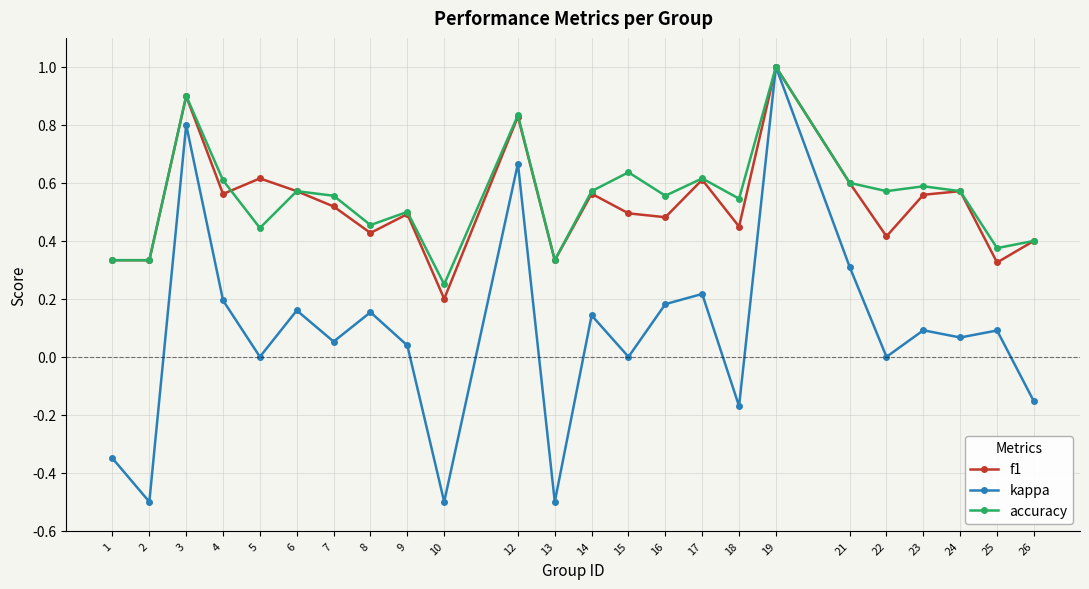

What is the lowest value of the kappa series?

-0.5